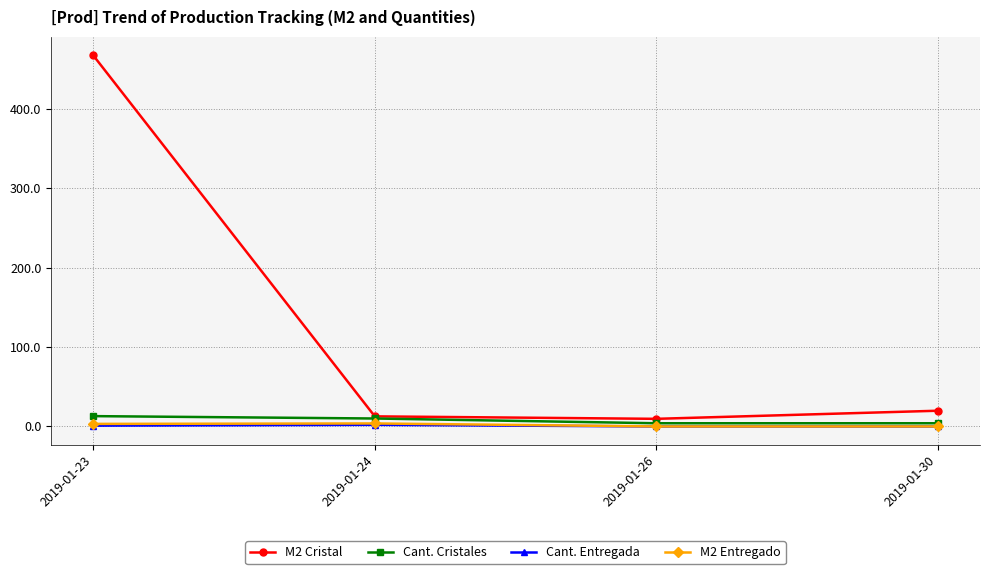

Which category has the highest value across all series?

2019-01-23